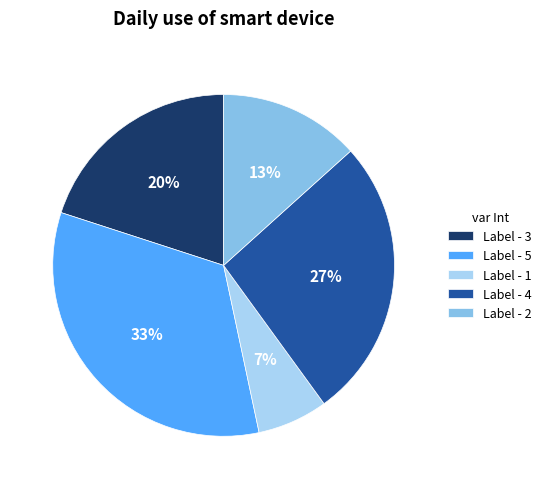

True or false: Label - 3 accounts for 20% of the total.

True